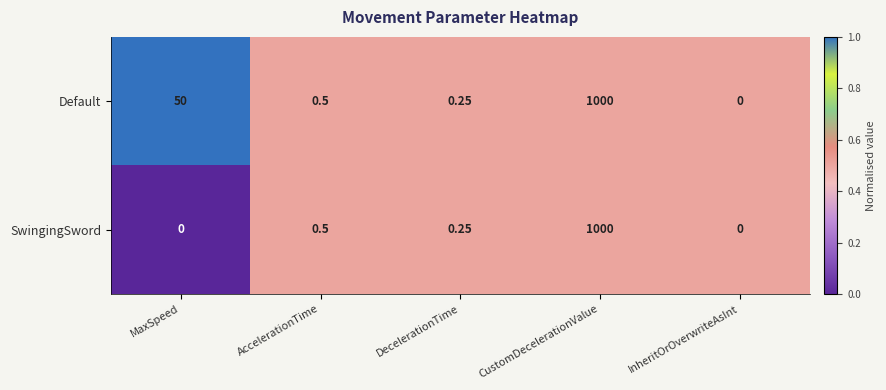

At which label does Default reach its minimum?

InheritOrOverwriteAsInt